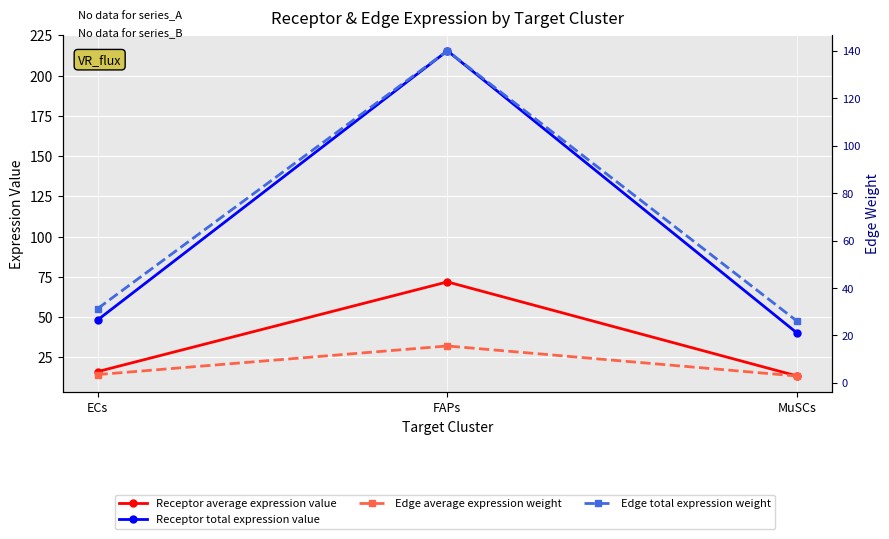

Which has a higher value, ECs or MuSCs?

ECs